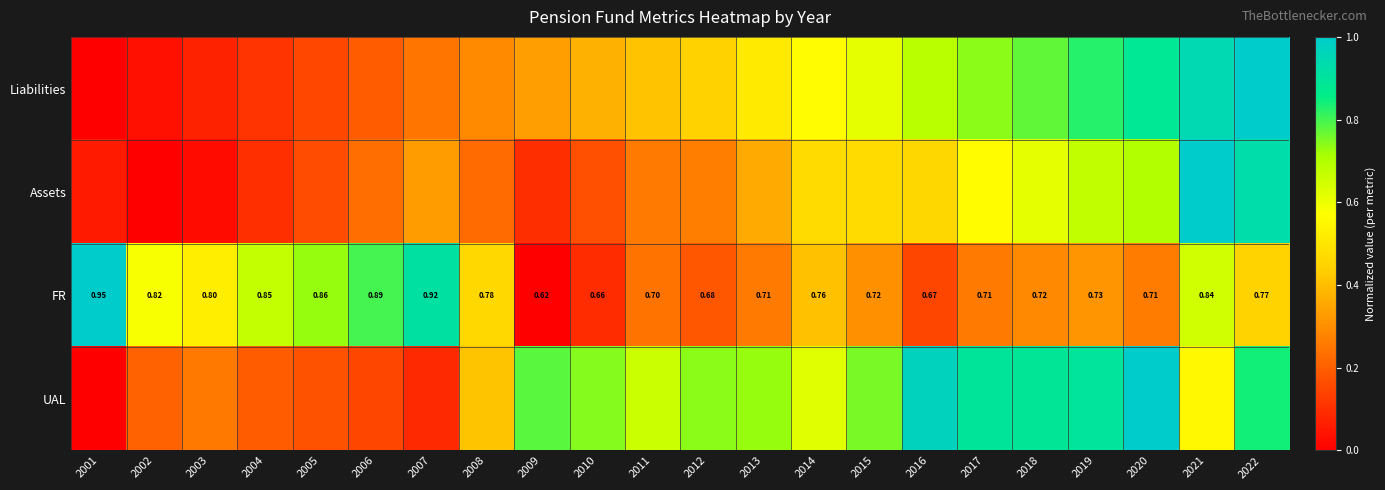

What is the sum of all Assets values?

8.2